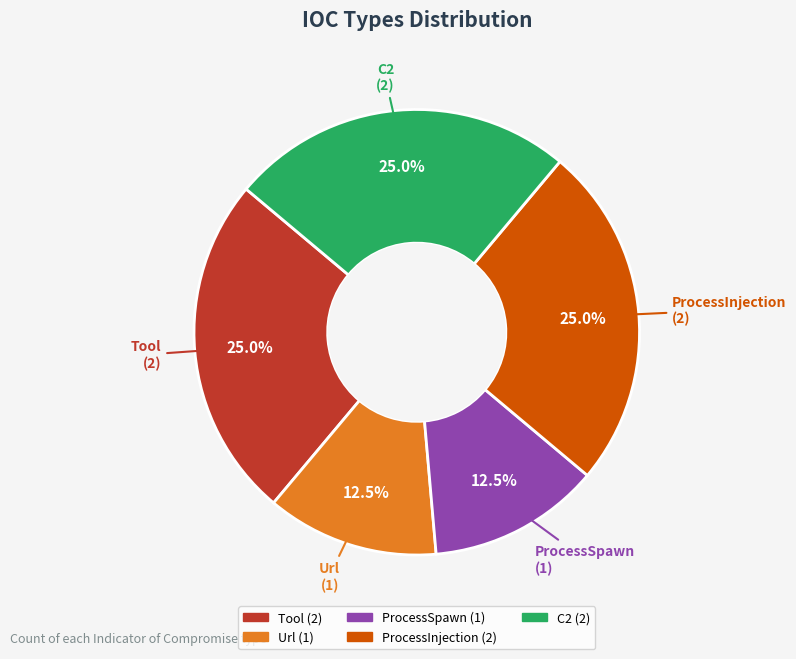

To the nearest percent, what portion does ProcessInjection represent?

25%